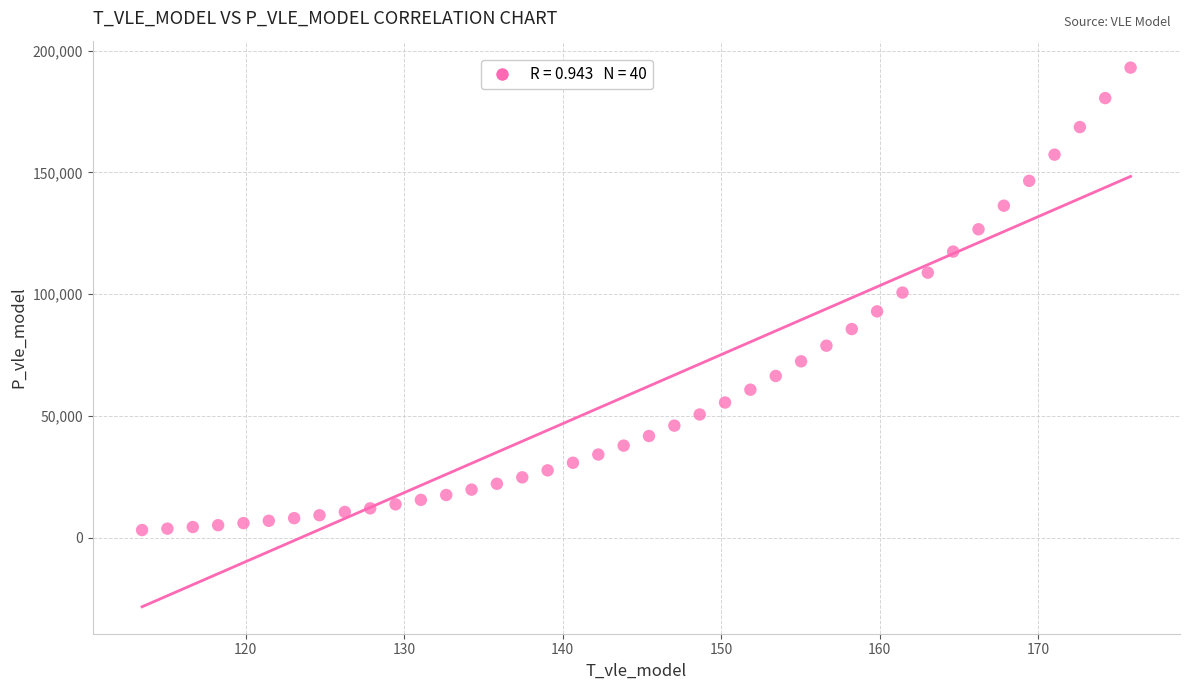

What Y value in the scatter plot is closest to 98111?

100679.7